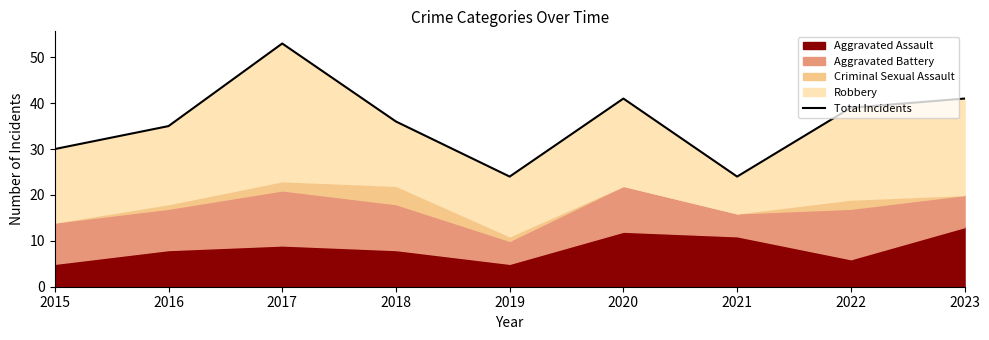

Approximately how many times larger is the value at 2018 compared to 2022?

0.9